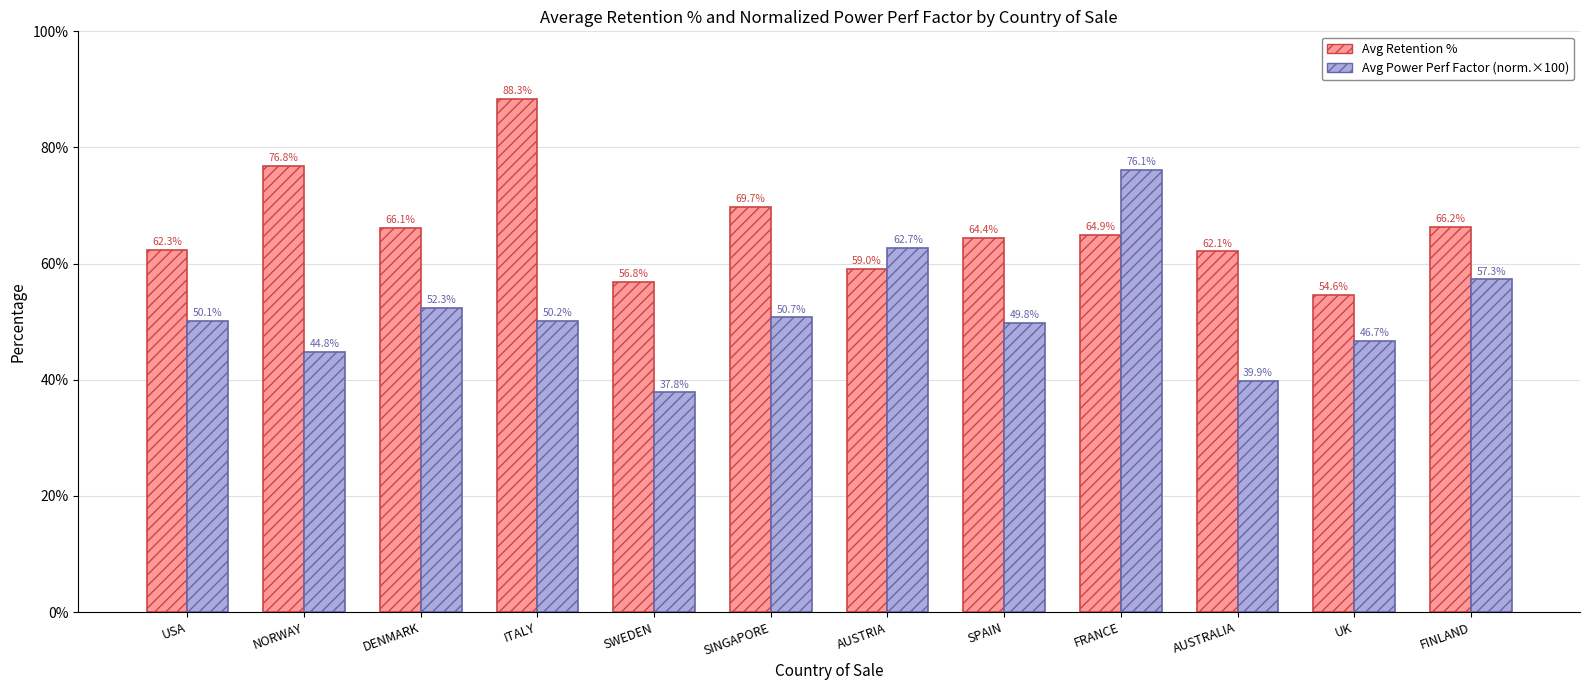

At how many categories does at least one series exceed 85?

1